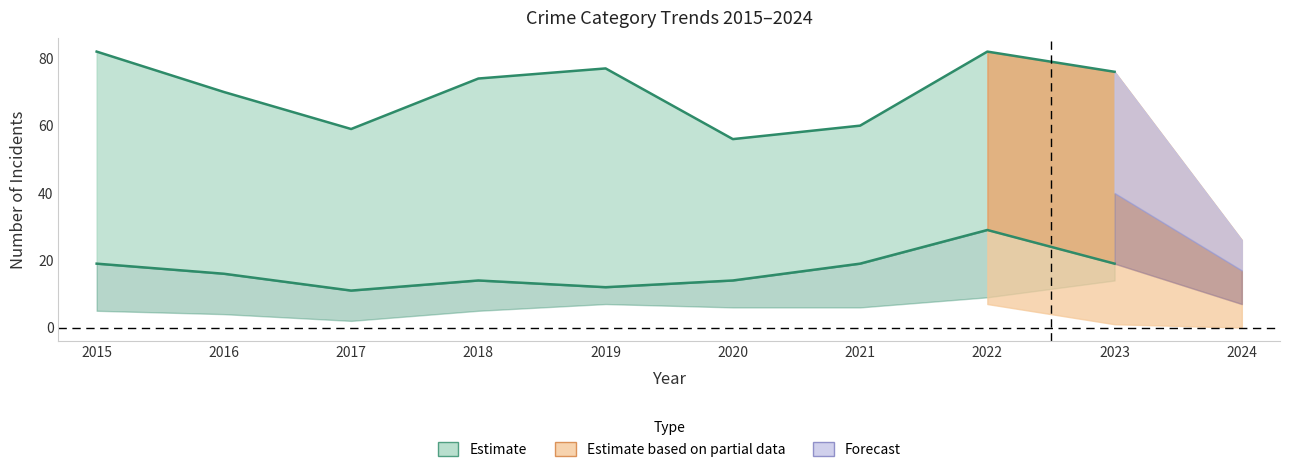

Count the number of categories in the chart.

10